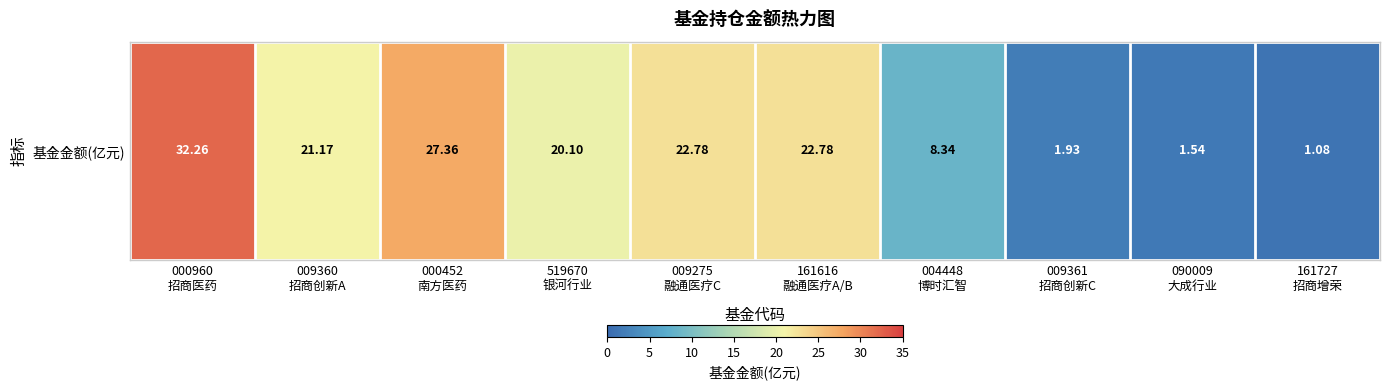

Reading left to right, what are all the values shown in this chart?

000960
招商医药=32.3	009360
招商创新A=21.2	000452
南方医药=27.4	519670
银河行业=20.1	009275
融通医疗C=22.8	161616
融通医疗A/B=22.8	004448
博时汇智=8.3	009361
招商创新C=1.9	090009
大成行业=1.5	161727
招商增荣=1.1